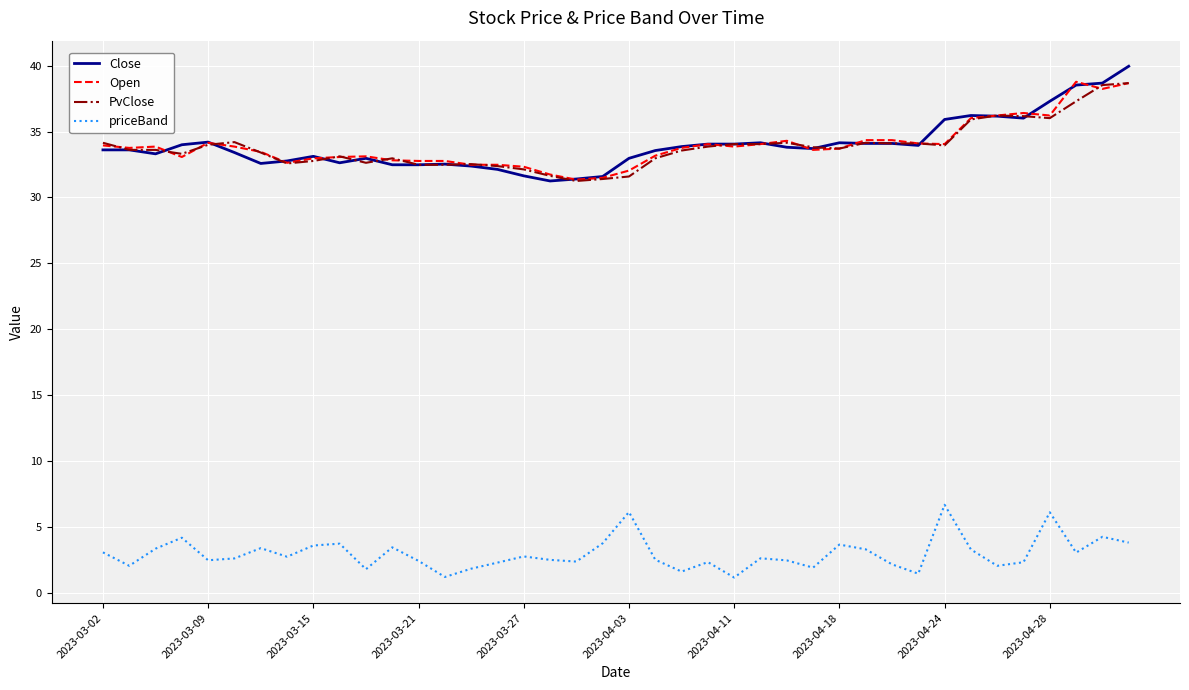

True or false: priceBand and Open intersect in this chart.

False